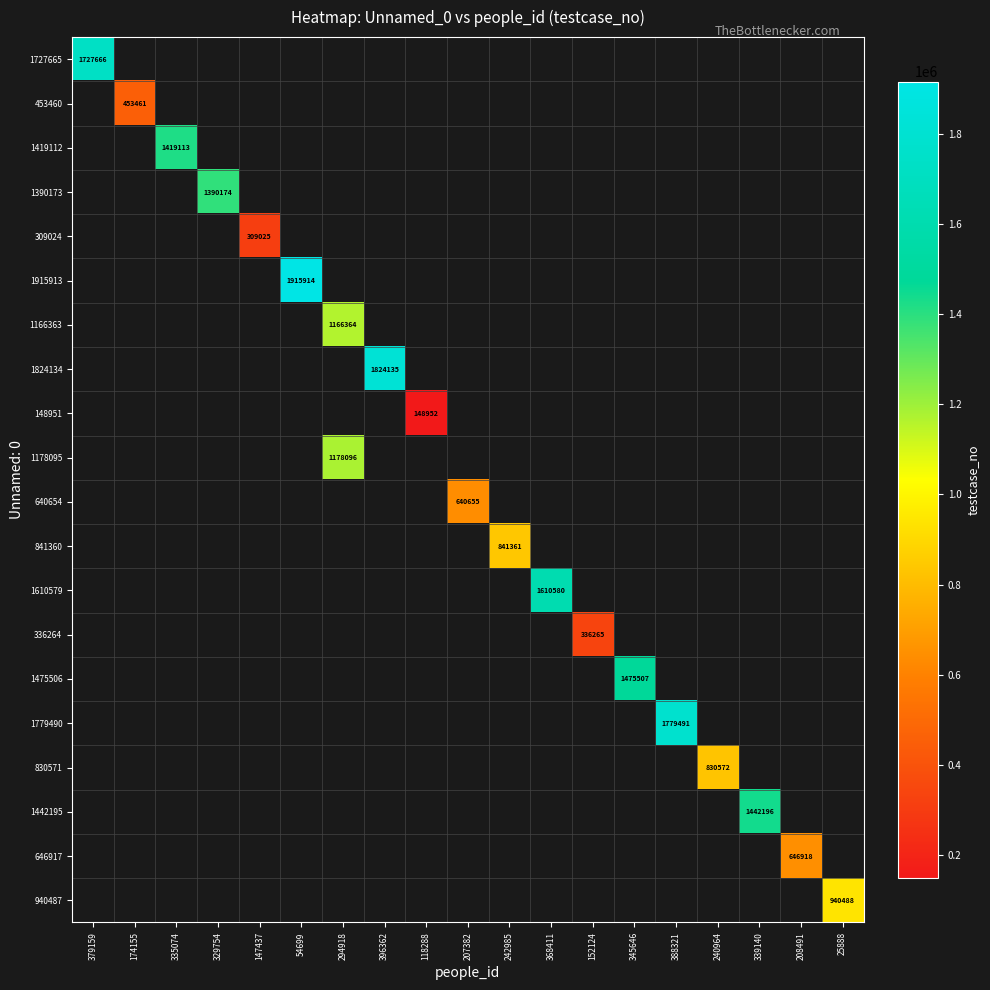

Count the number of data series in this chart.

20